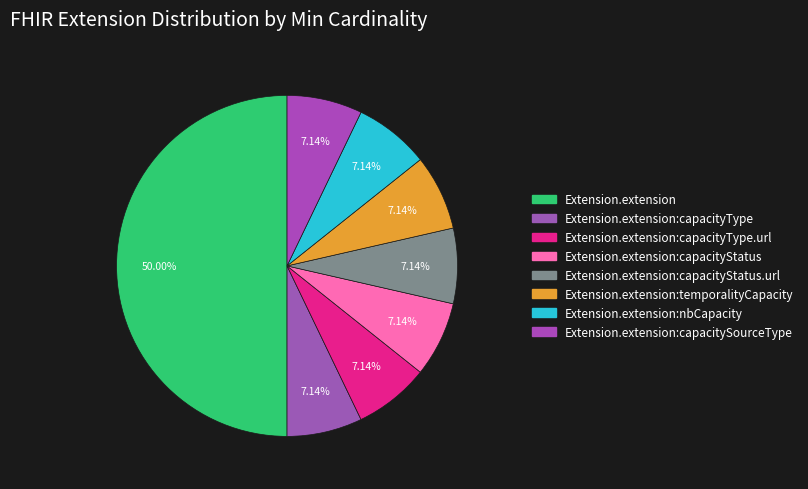

Which slice is the largest?

Extension.extension